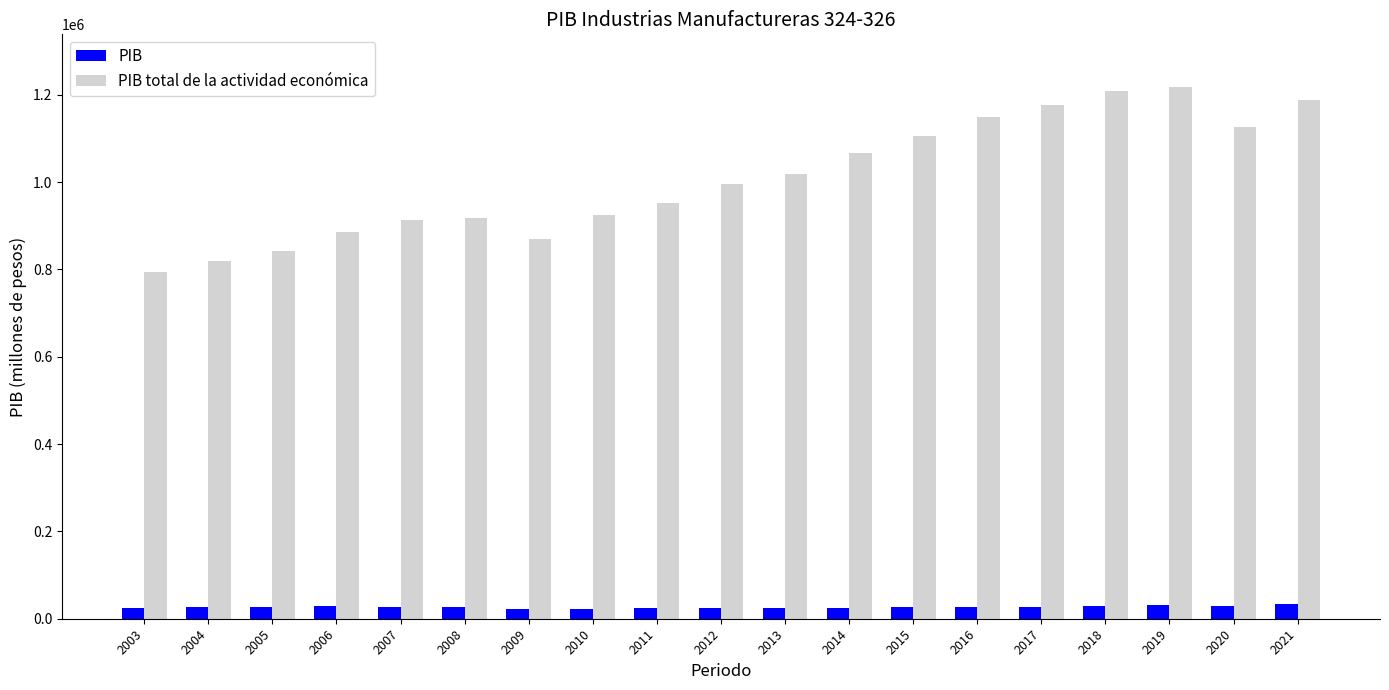

What is the average value of the PIB total de la actividad económica series?

1009082.9